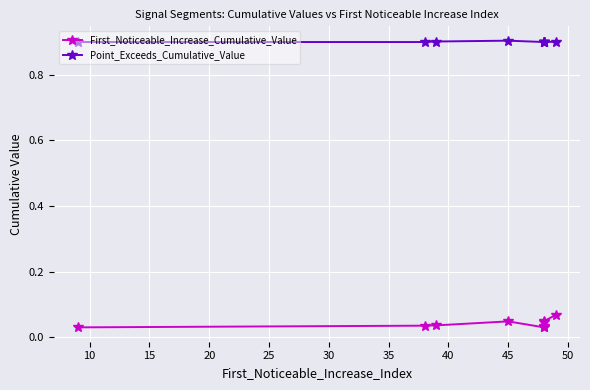

At how many categories does at least one series exceed 0?

10